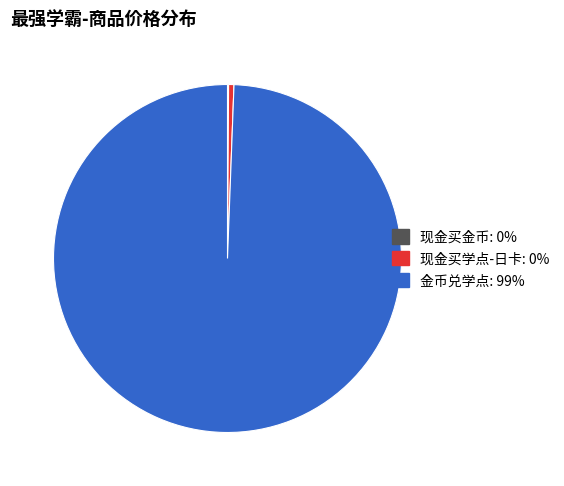

Is there a majority slice in this chart?

Yes